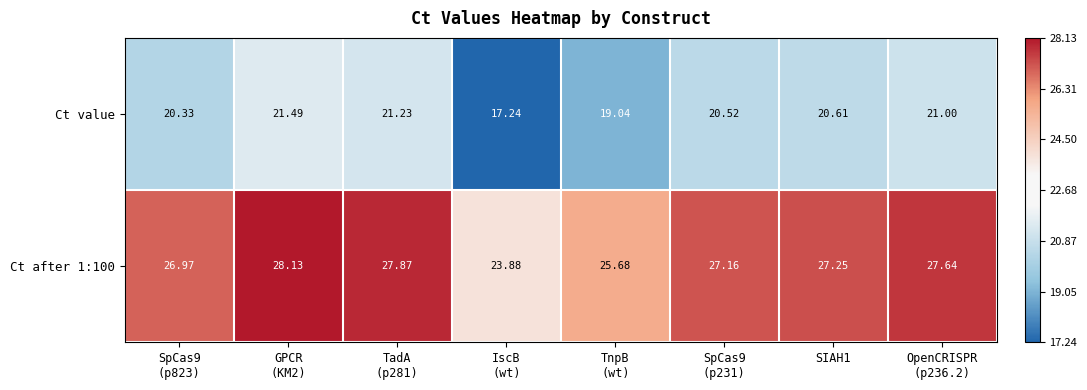

Rank the series by their average value, from lowest to highest.

Ct value, Ct after 1:100